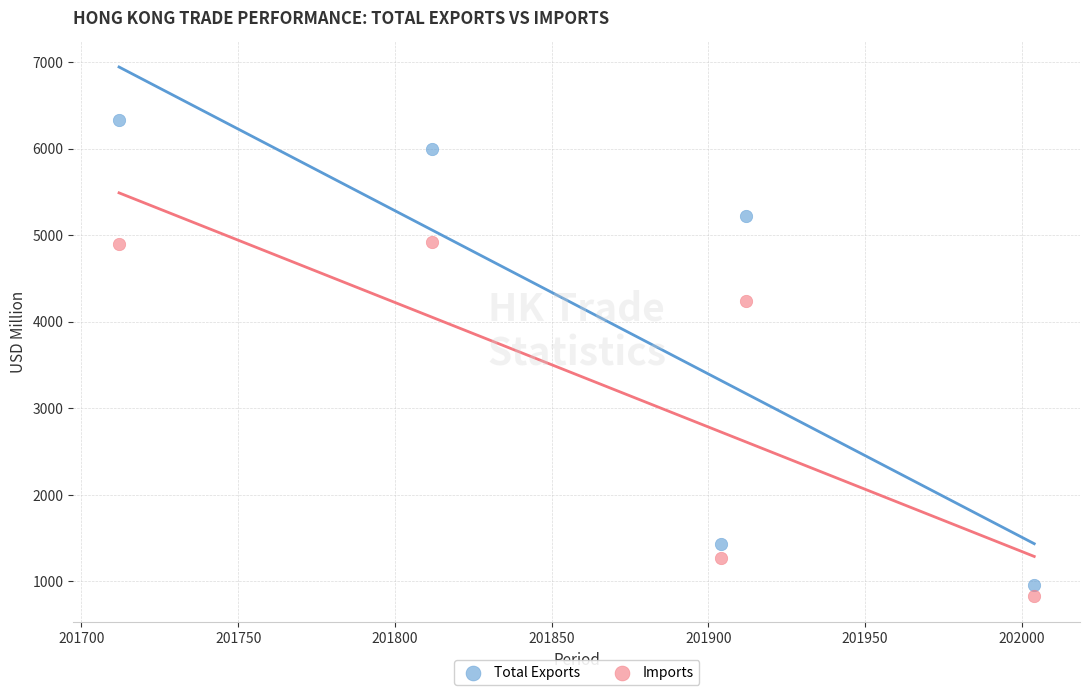

Across all data points, what is the average Y value?

3610.6